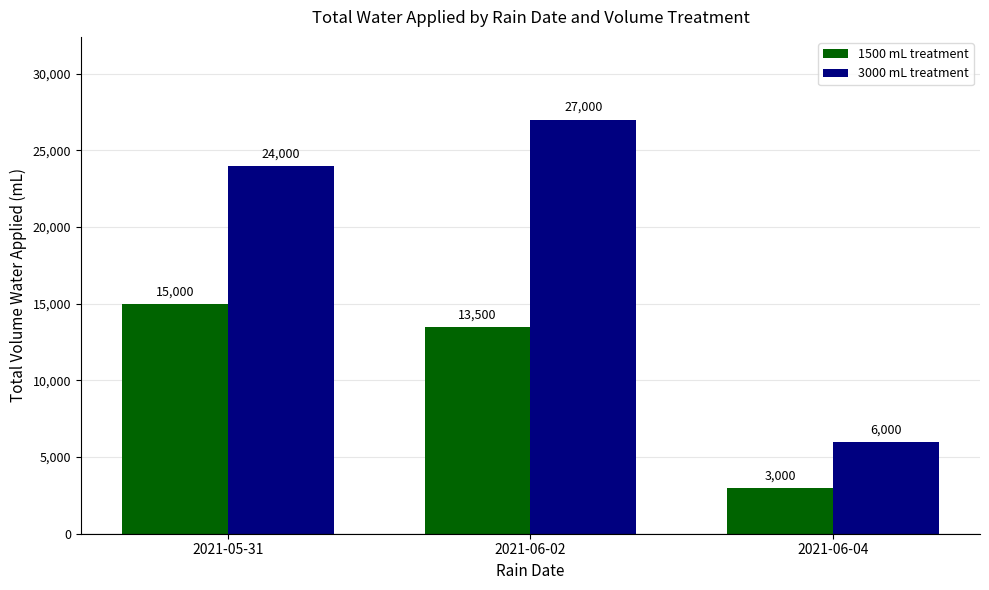

Reading right to left, what are all the values shown in this chart?

1500 mL treatment: 3000	13500	15000
3000 mL treatment: 6000	27000	24000